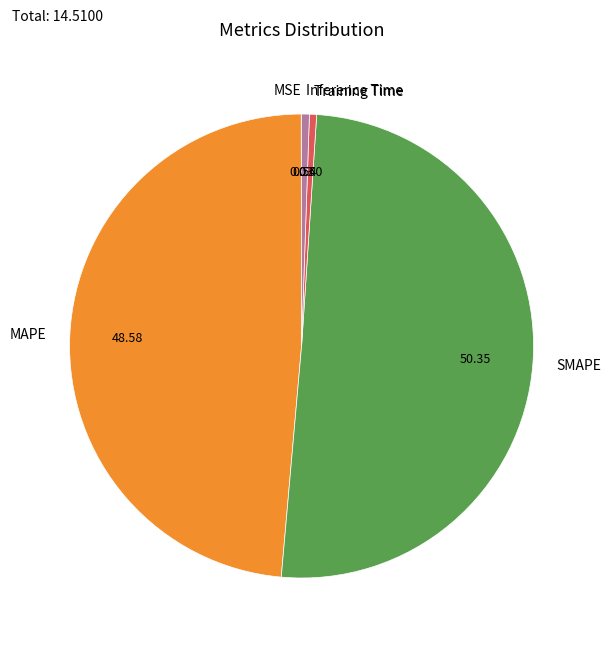

Which category has the biggest portion of the pie?

SMAPE